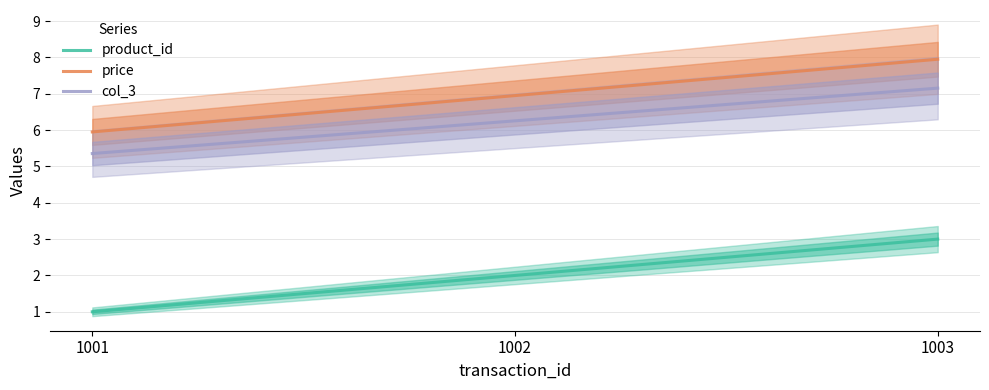

What is the maximum value shown in the chart?

8.0